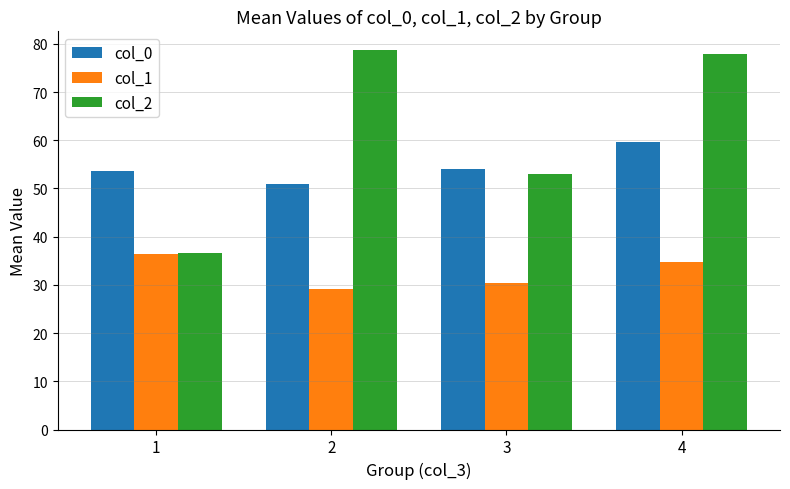

How many bars are there in each group?

3